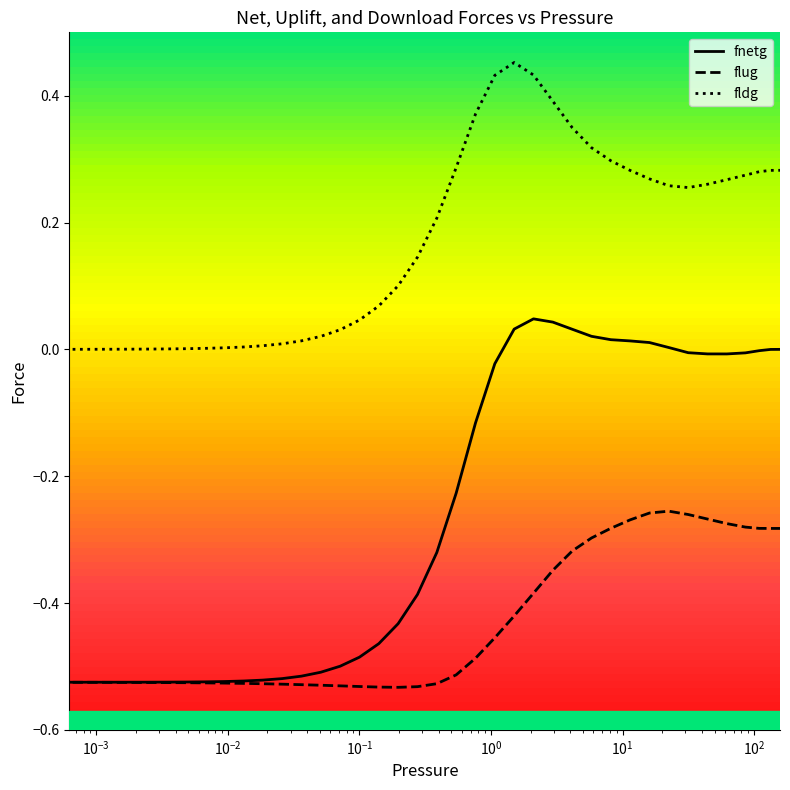

Which series has the largest total across all categories?

fldg